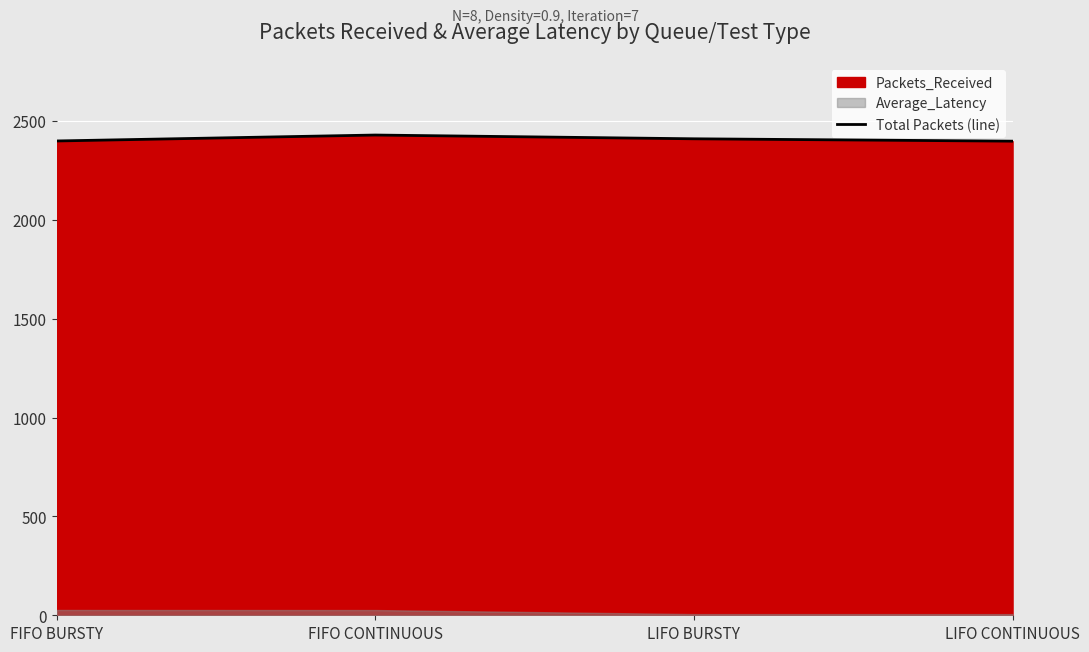

Rank the categories by value from lowest to highest.

LIFO CONTINUOUS, FIFO BURSTY, LIFO BURSTY, FIFO CONTINUOUS